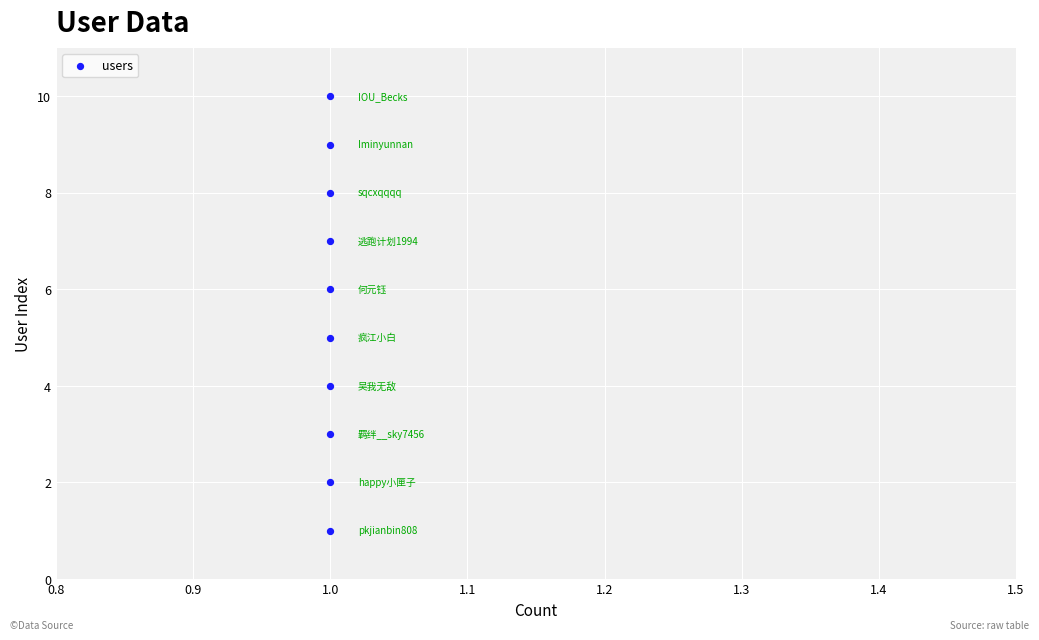

What is the average Y value?

6